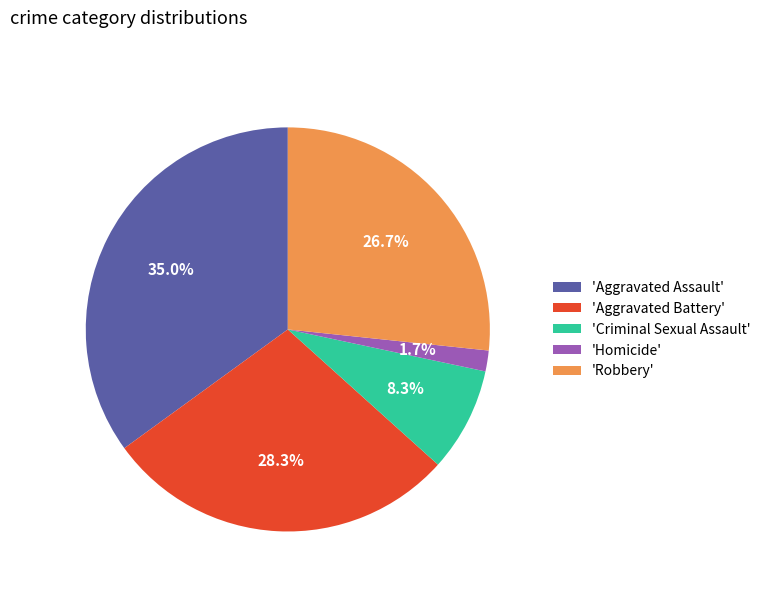

Is there any slice that represents more than half of the pie?

No